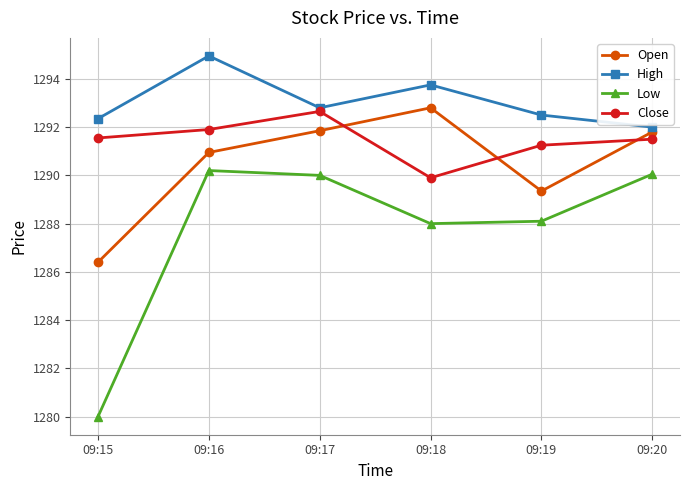

At 09:15, list the series in order from smallest to largest.

Low, Open, Close, High